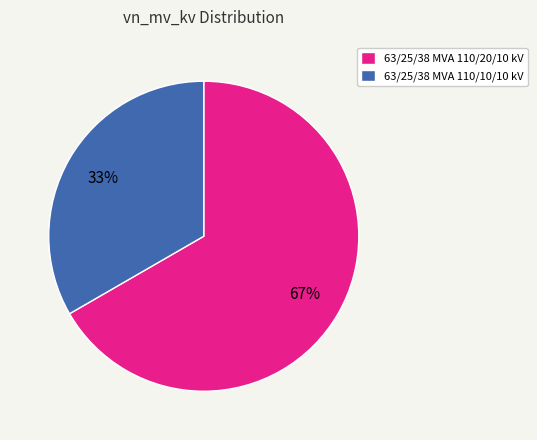

Is the sum of 63/25/38 MVA 110/10/10 kV and 63/25/38 MVA 110/20/10 kV greater than half?

Yes